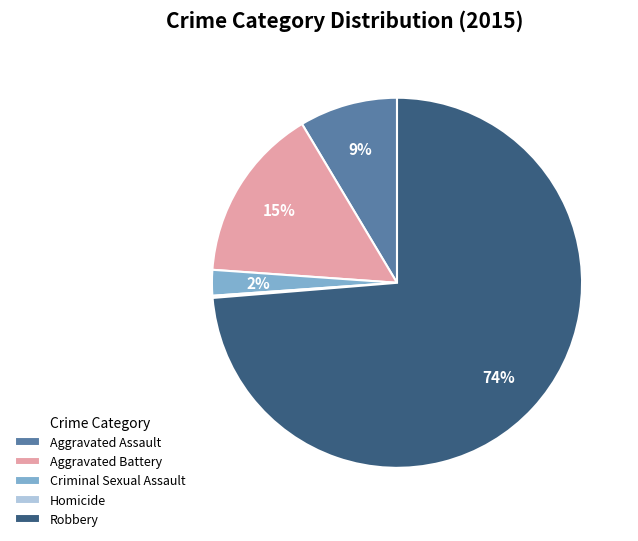

Which slice is the largest?

Robbery